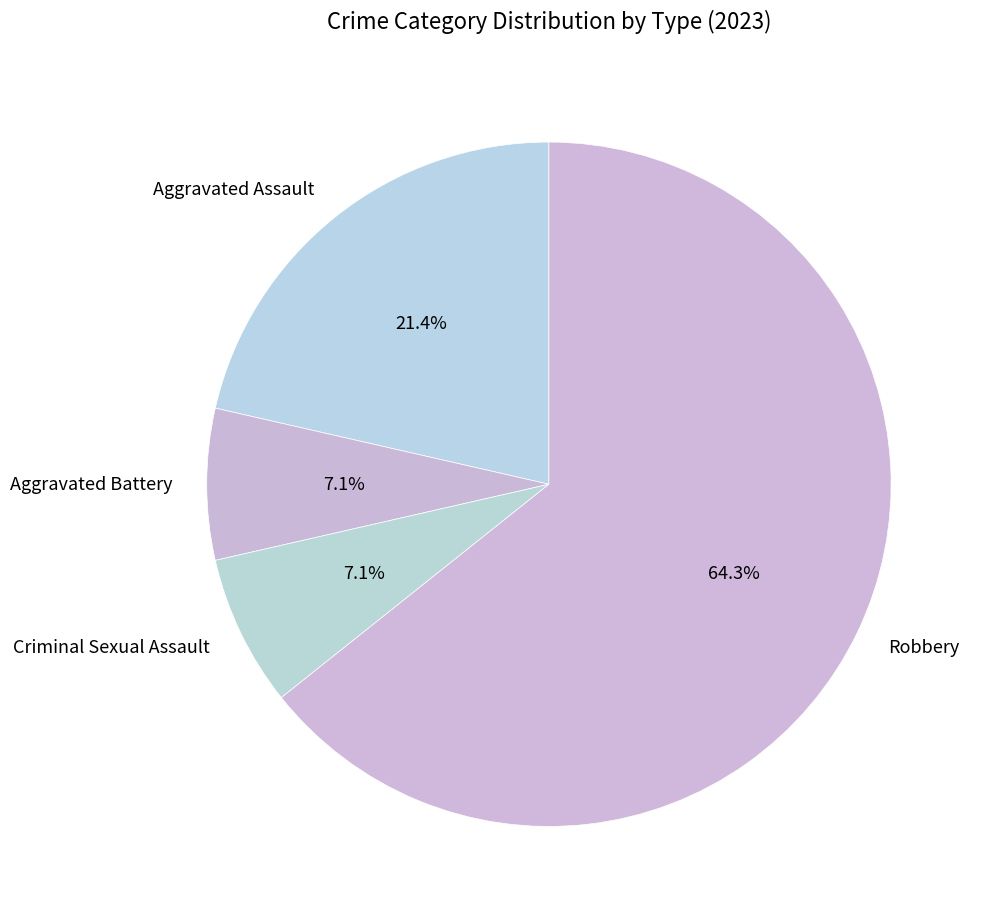

What percentage is the Aggravated Battery slice, to the nearest percent?

7%